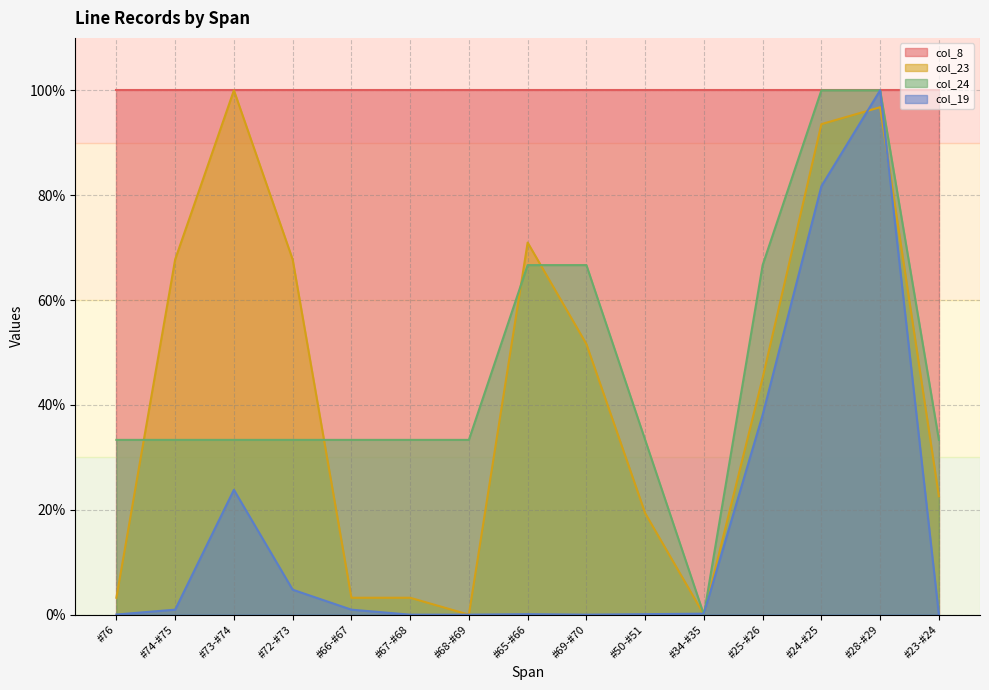

At how many categories does at least one series exceed 0?

15